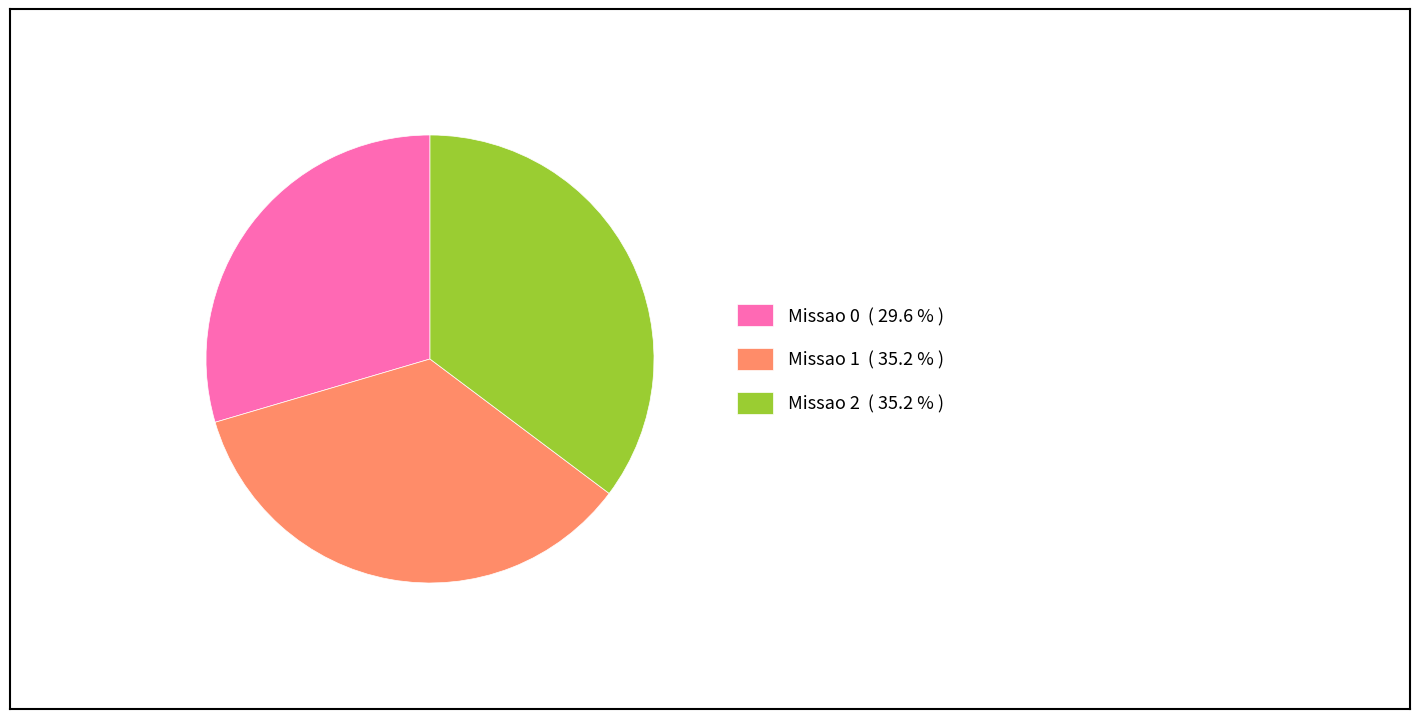

Do Missao 1 ( 35.2 % ) and Missao 2 ( 35.2 % ) together represent more than half of the pie?

Yes